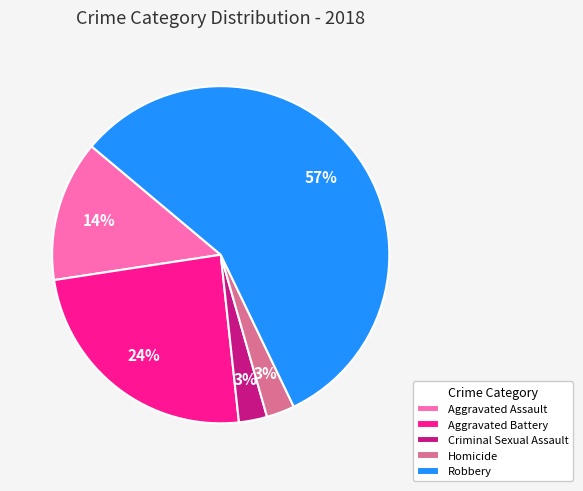

True or false: Homicide accounts for 3% of the total.

True